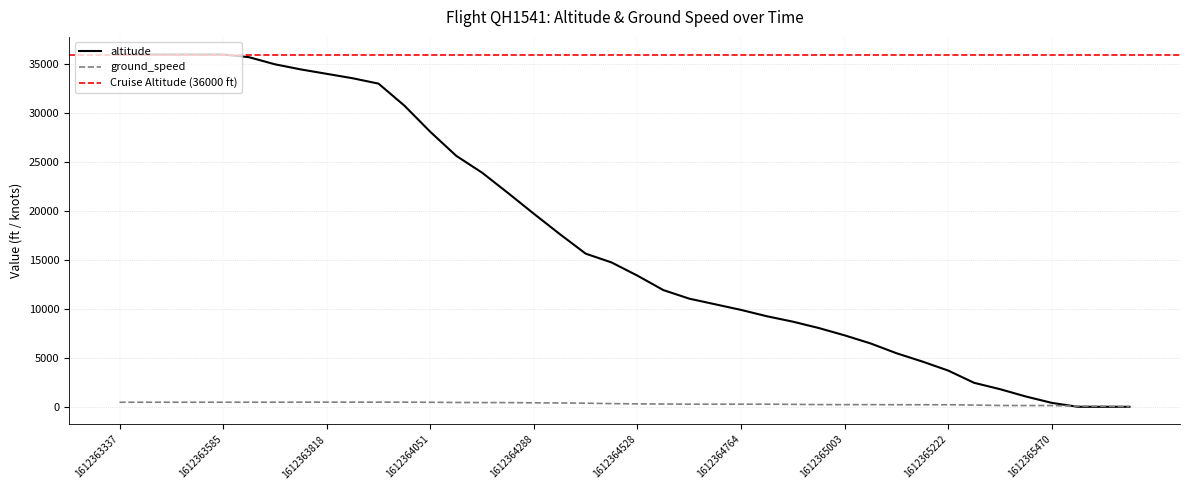

The altitude series shows 21717 at 1612363818. True or false?

False